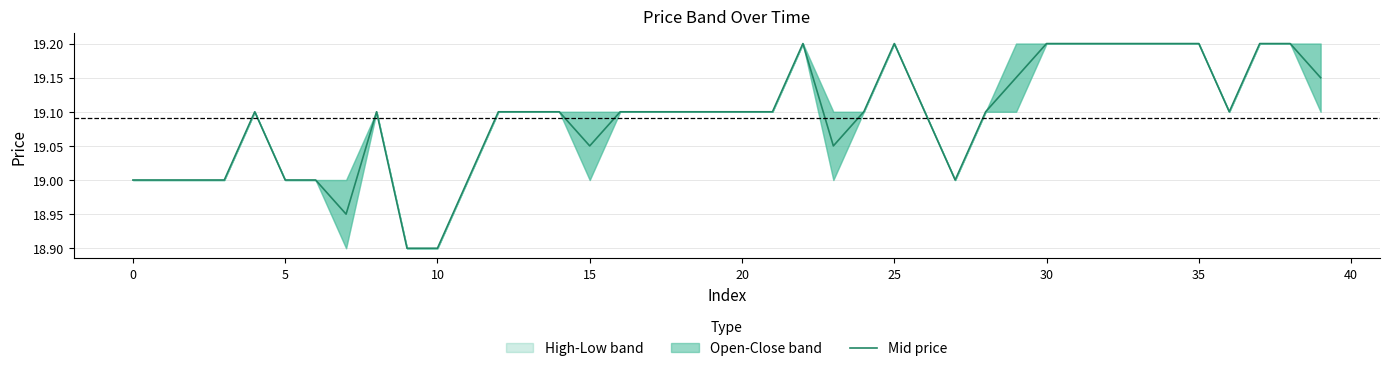

Which has a higher value, 34 or 29?

34